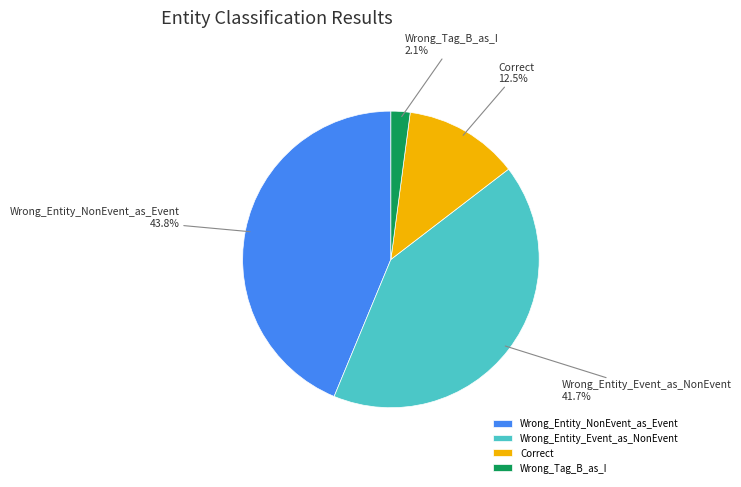

How many slices are in this pie chart?

4